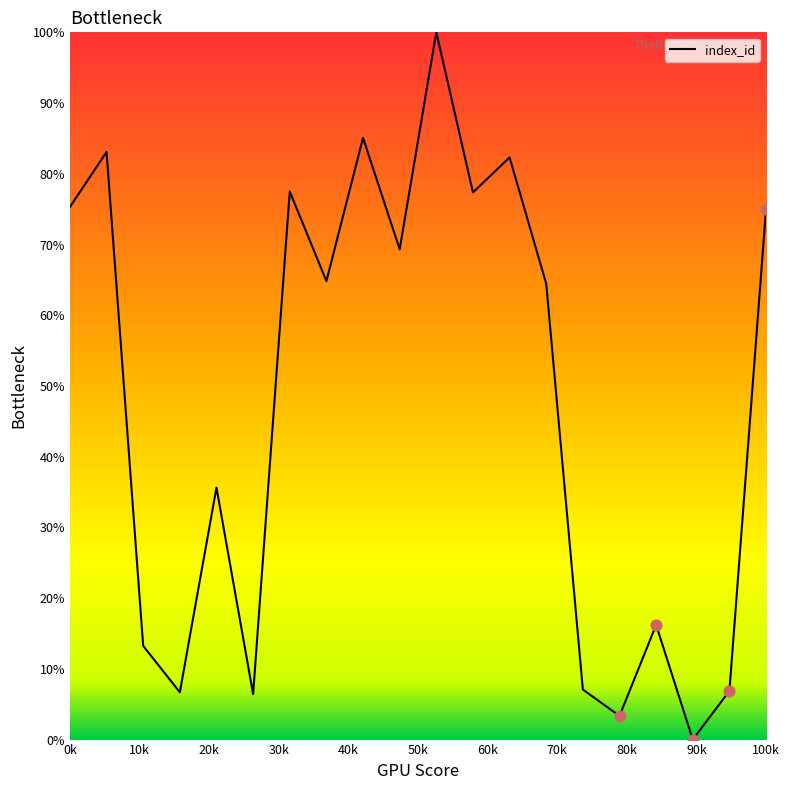

What is the difference between the maximum and minimum values?

100.0